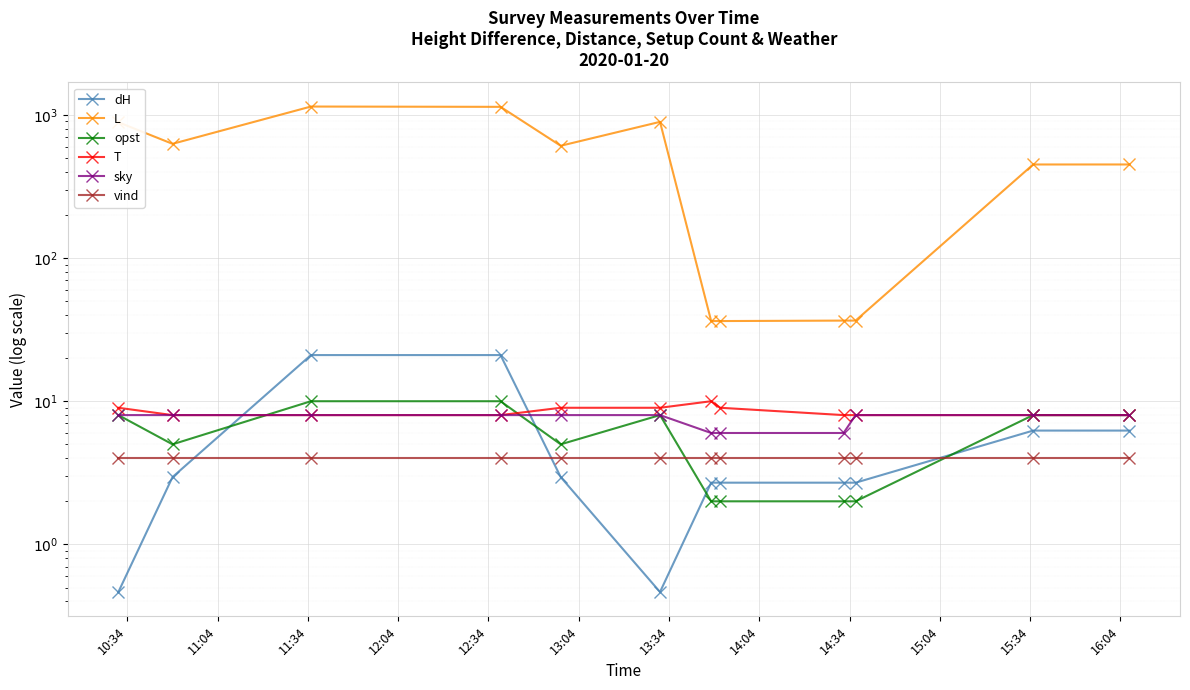

What is the difference between the highest and lowest values at 16:04?

446.0